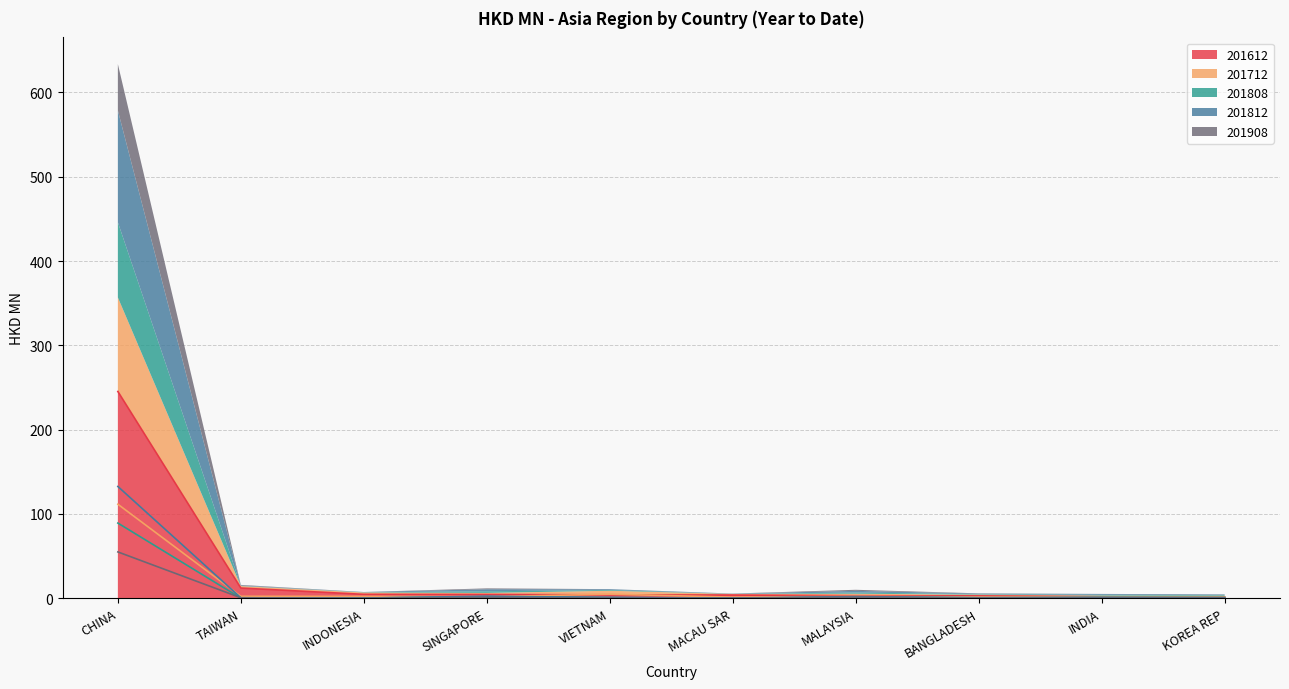

What is the value of the 201712 point at the 5th from the left?

4.8